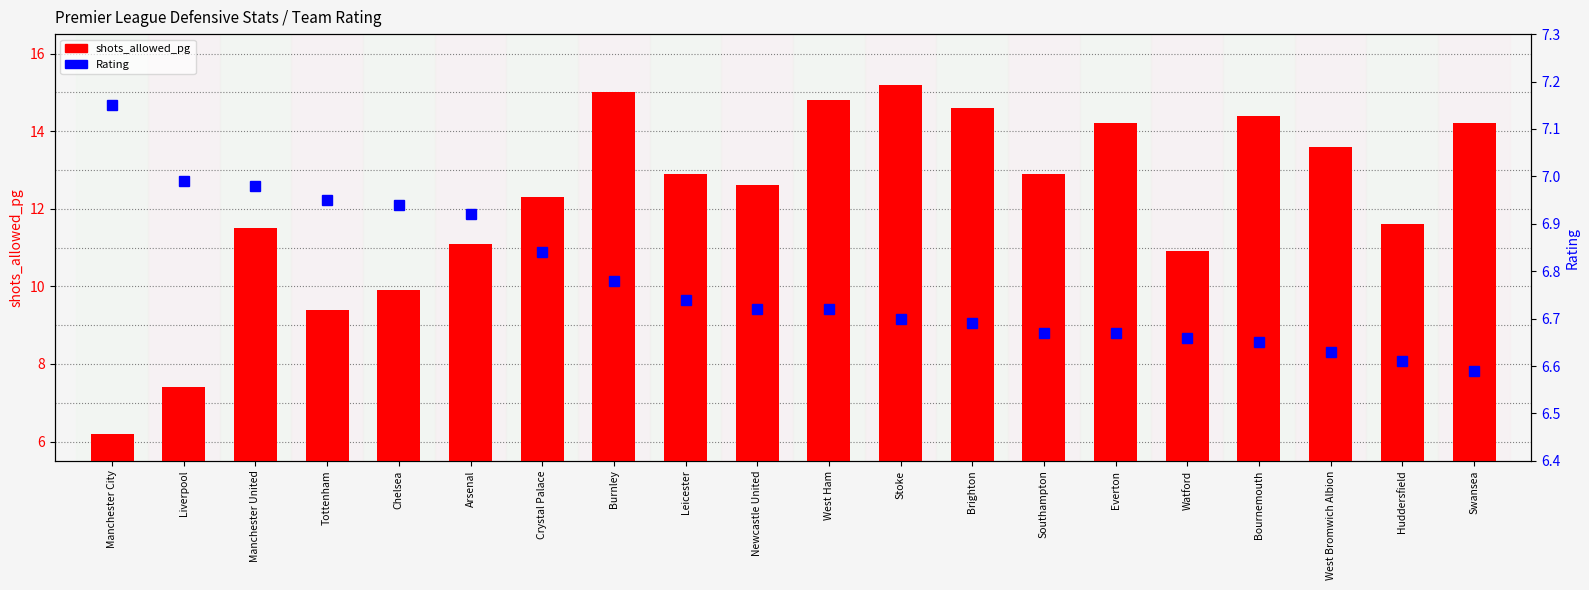

What is the total value across all series at Liverpool?

14.4